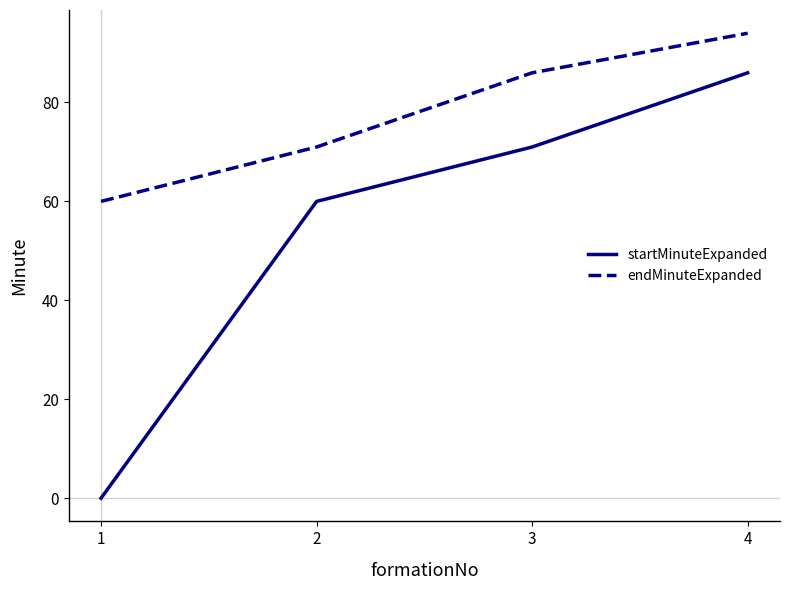

At which label does endMinuteExpanded reach its peak?

4